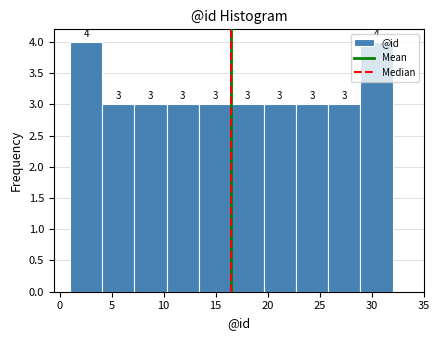

How tall is the bar that spans 19.6 to 22.7 on the x-axis? The bar edges are not printed on the chart, so give them approximately, as read against the axis.

3